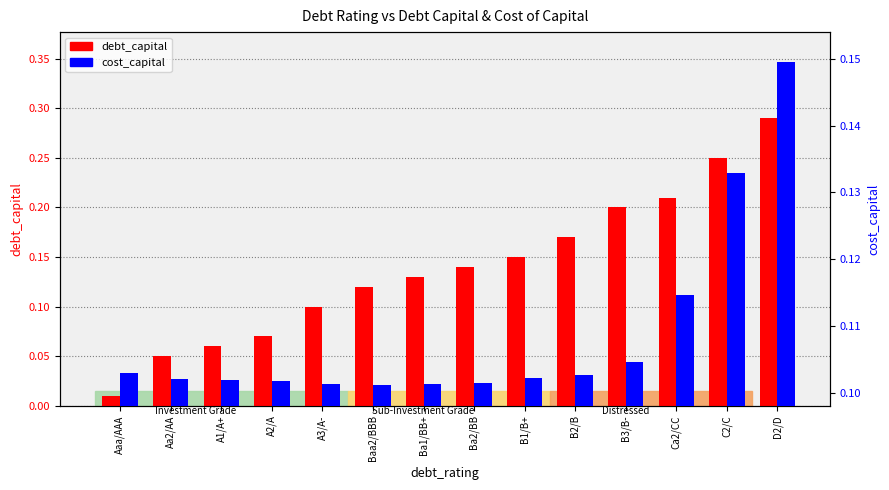

What is the minimum value for cost_capital?

0.1